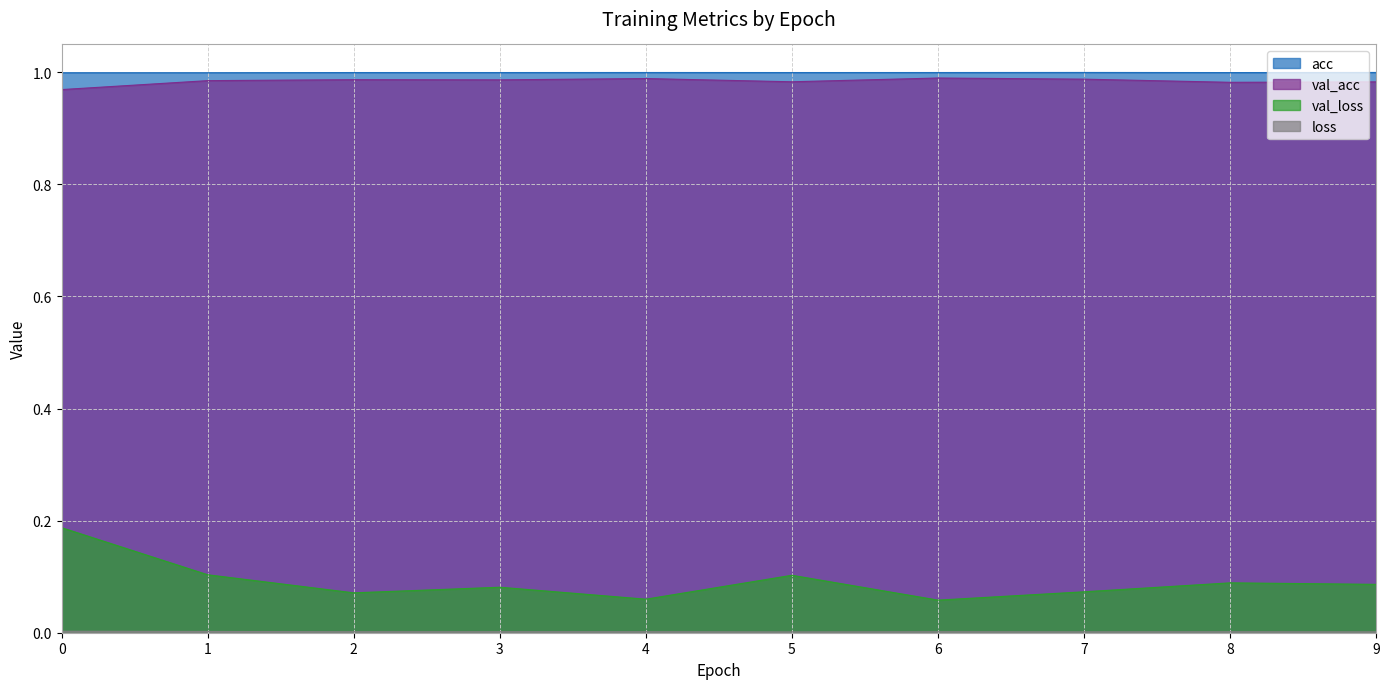

What is the sum of the val_loss values at 4 and 3?

0.1